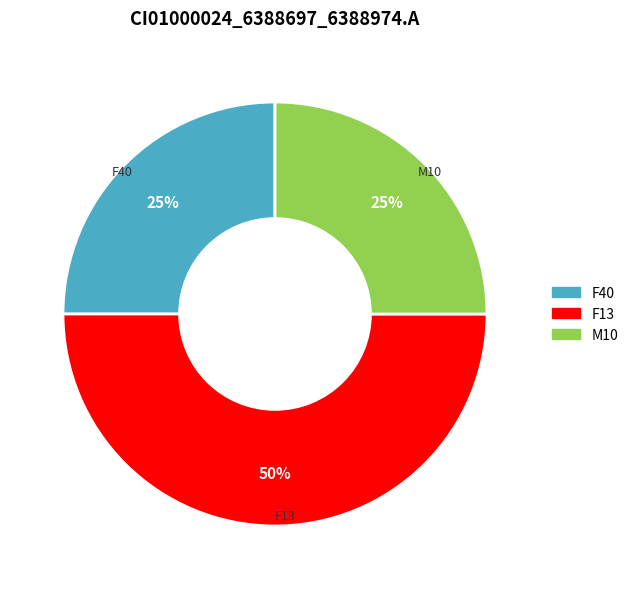

To the nearest percent, what is the difference between the largest and smallest slice percentages?

25%